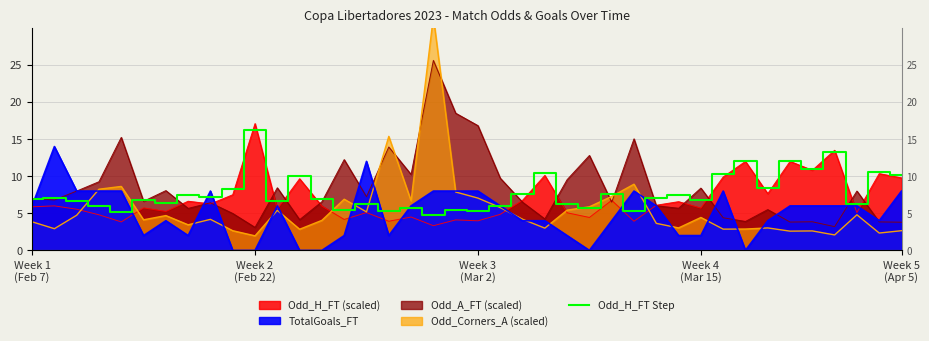

Read the value at 7.

7.5